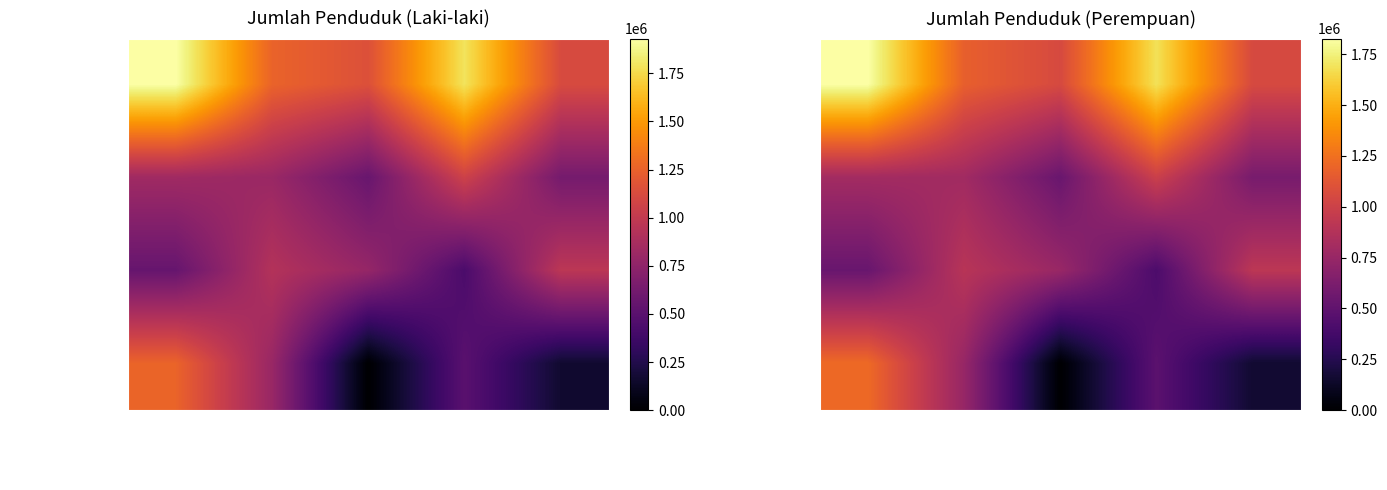

At which label does KABUPATEN SUKABUMI first exceed 793016?

KABUPATEN GARUT